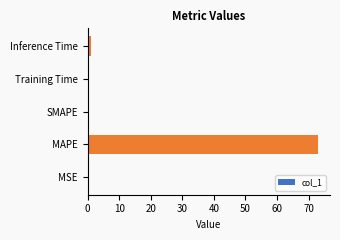

What is the approximate value at MAPE?

73.1